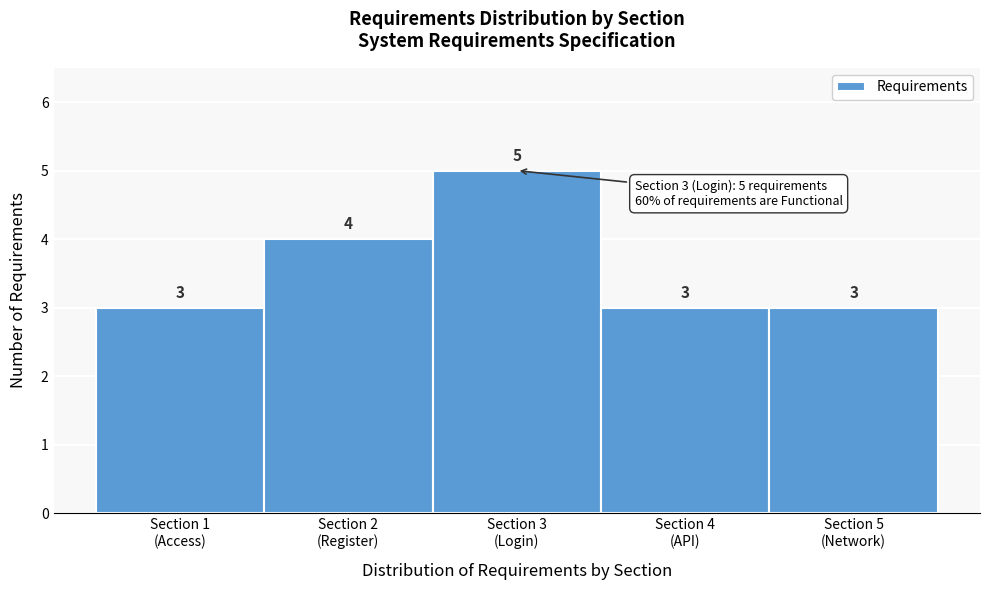

Reading left to right, what are all the values shown in this chart?

3	4	5	3	3